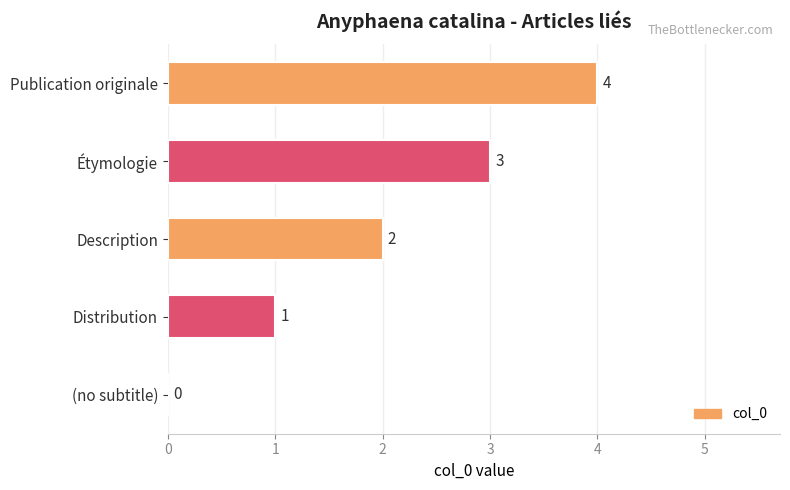

What is the average value?

2